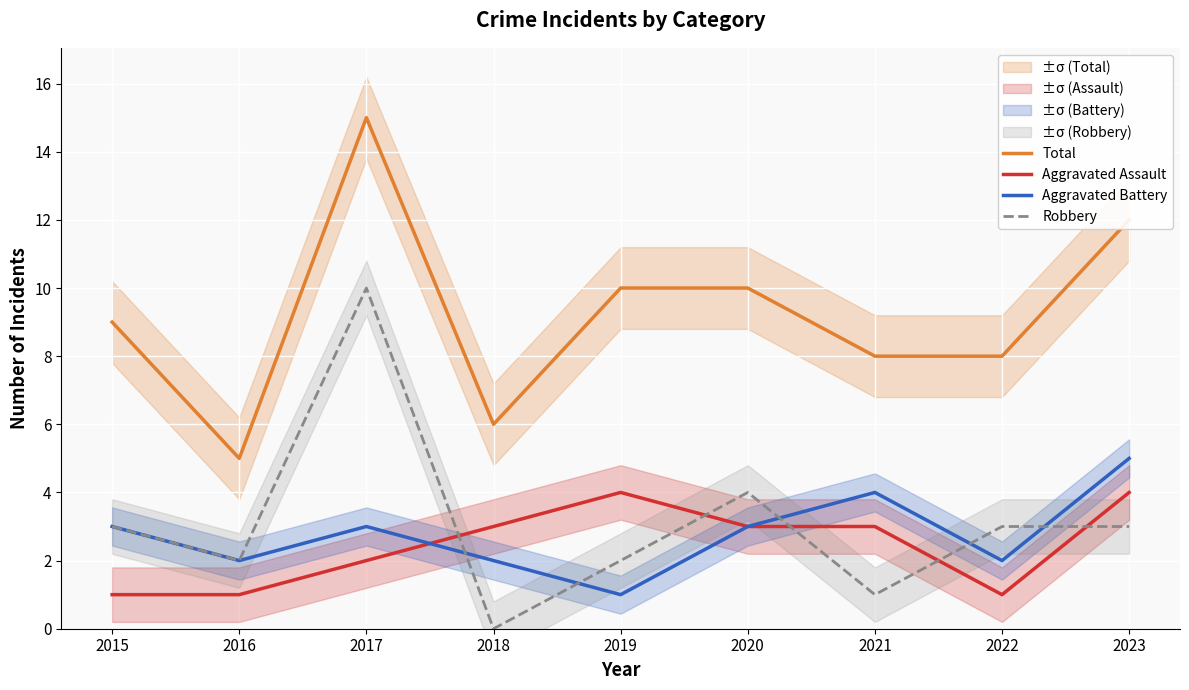

At how many categories does at least one series exceed 14?

1